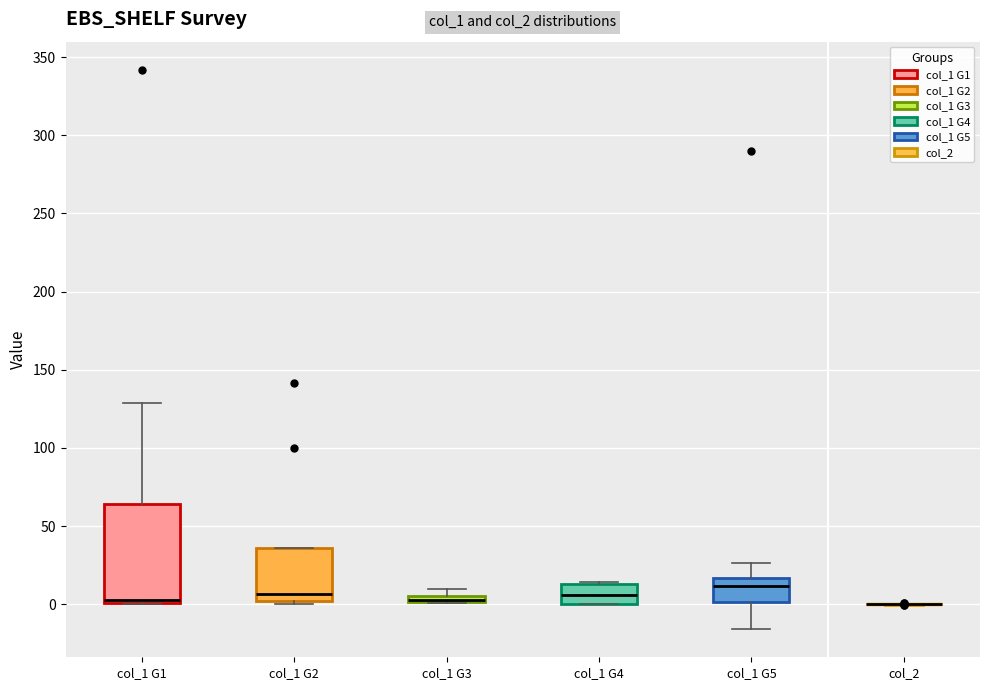

Comparing the boxes themselves (not the whiskers), which one is the tallest?

col_1 G1